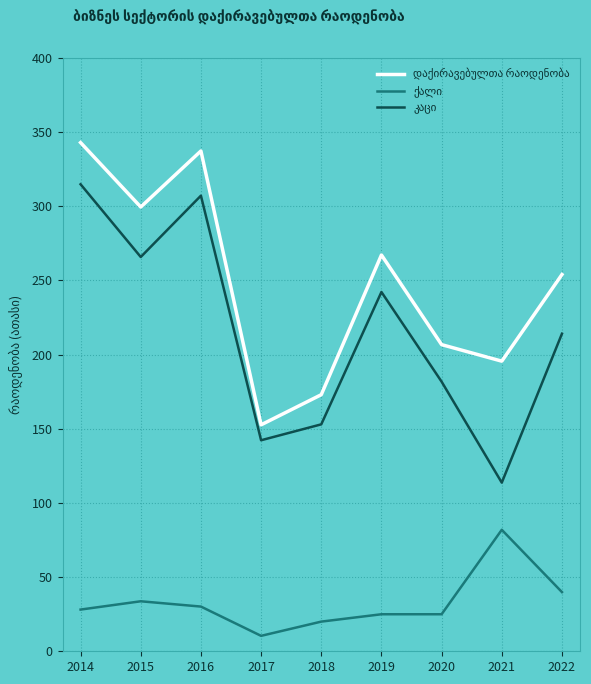

What is the smallest value displayed?

10.4